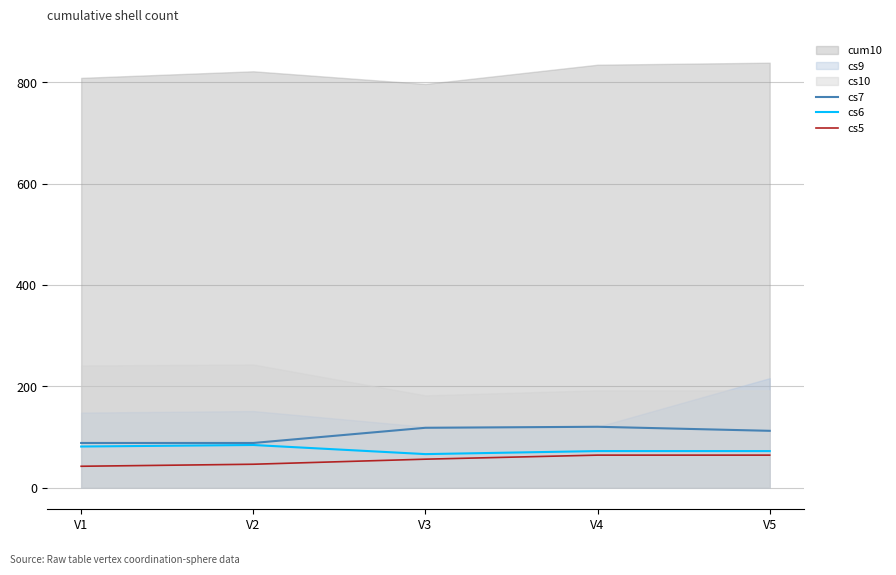

What is the sum of the cs6 values at V3 and V2?

150